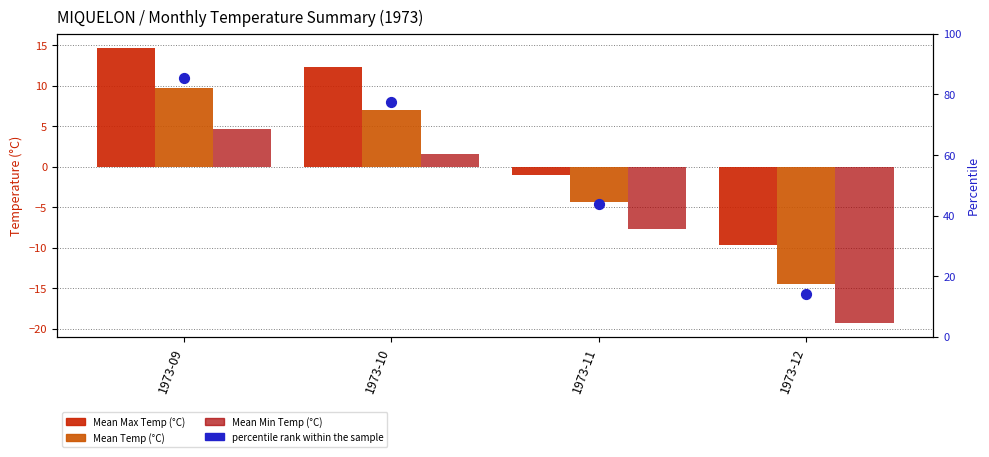

At how many categories does at least one series exceed 34?

3